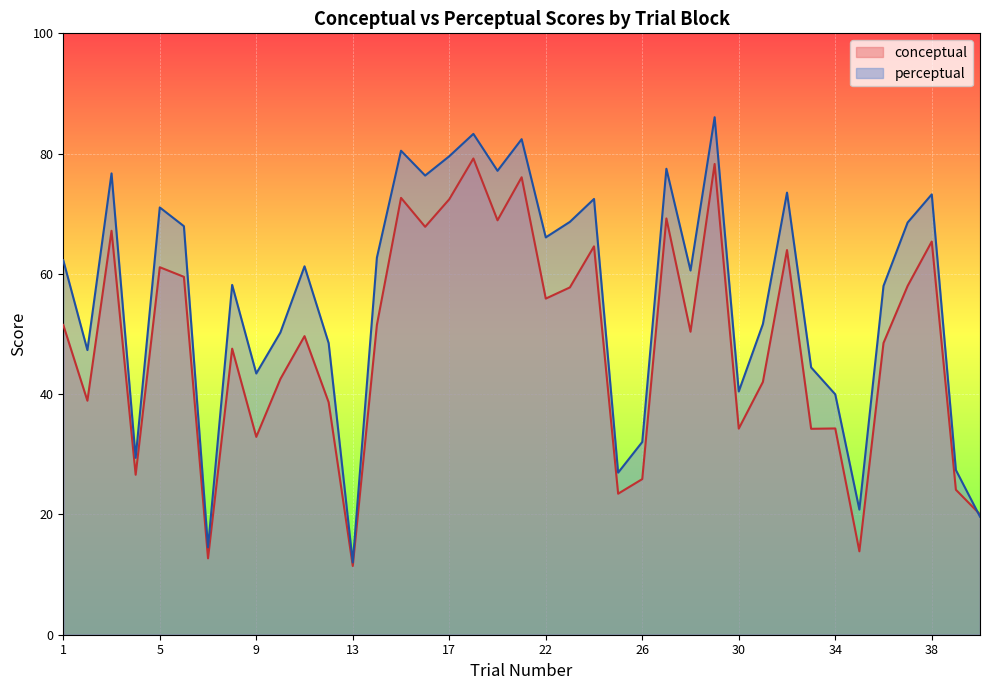

List the series in order of their overall mean, highest first.

perceptual, conceptual